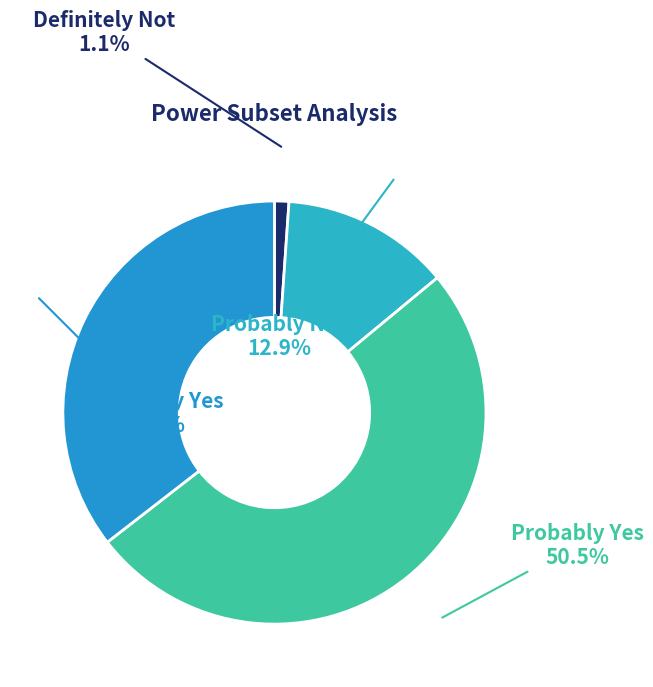

Is it true that Probably Yes is 61% of the pie?

False